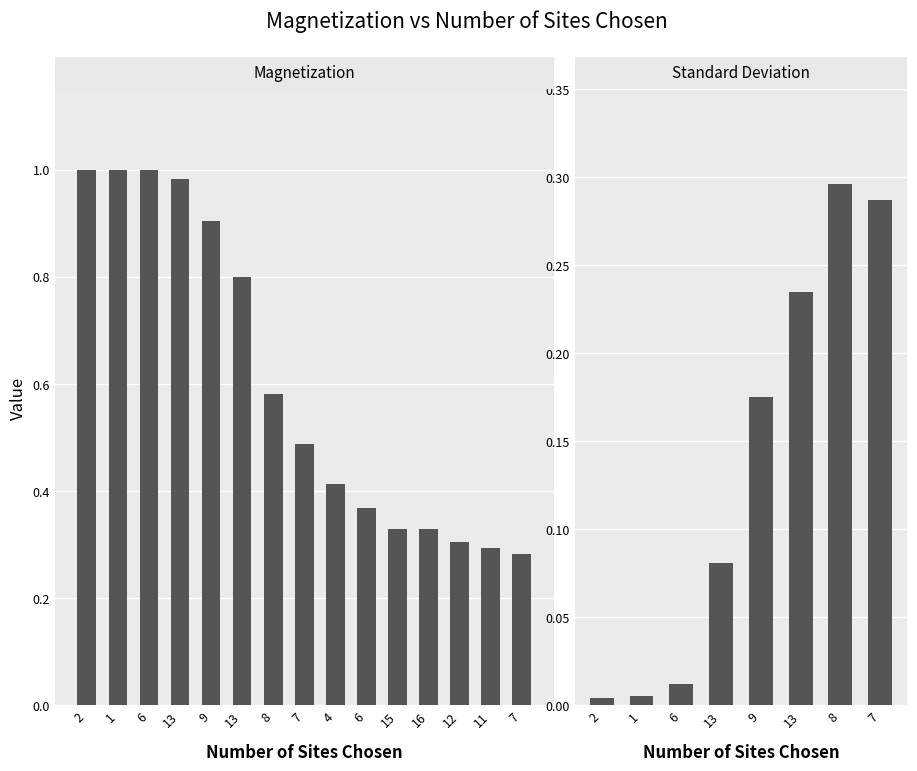

True or false: the data shows 0.4 at 15.

False